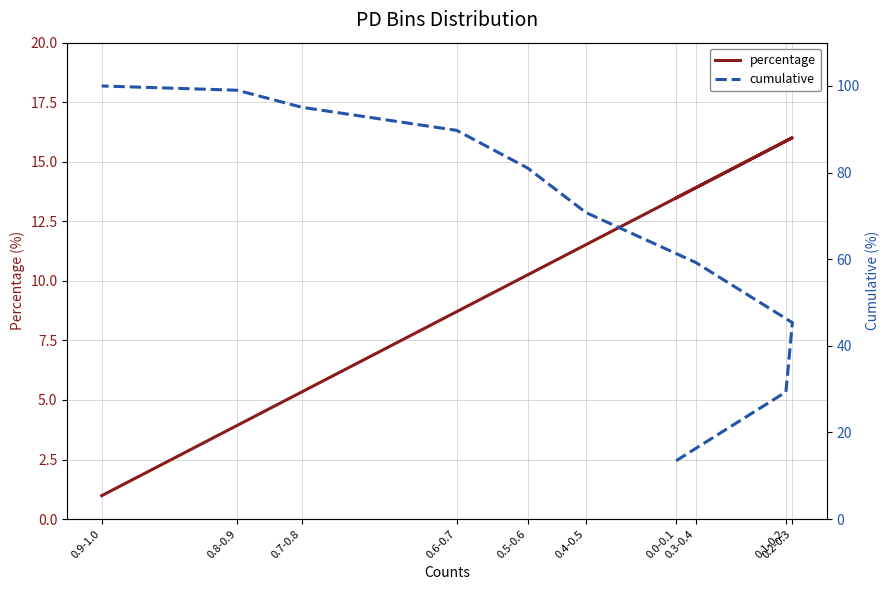

What is the maximum value for percentage?

16.0